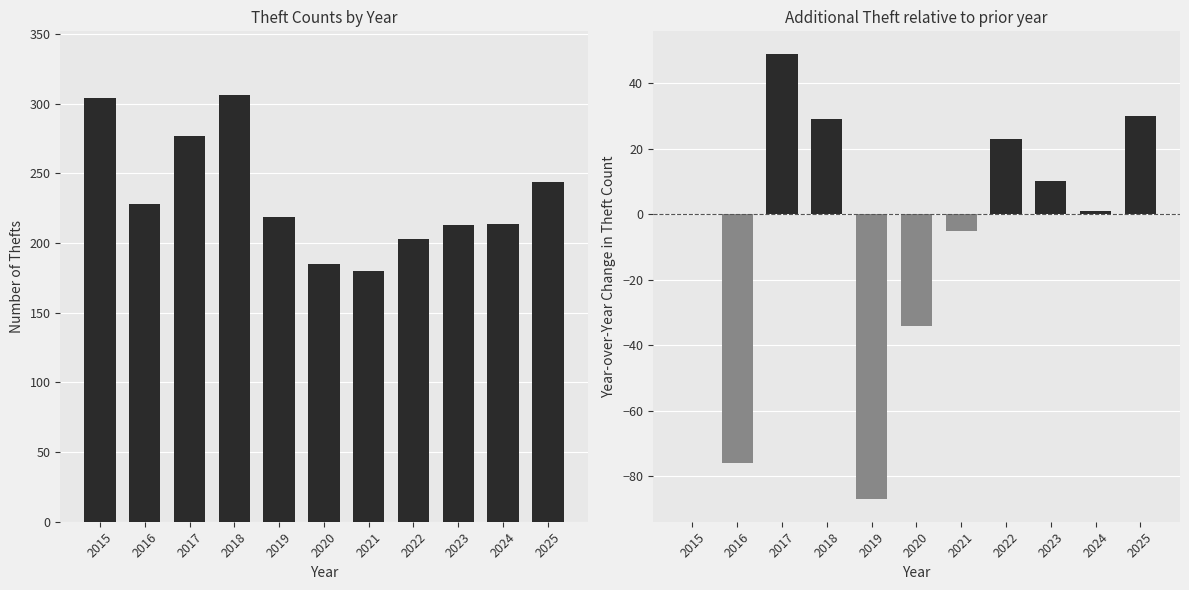

Reading right to left, extract all data points from this chart.

Theft: 244	214	213	203	180	185	219	306	277	228	304
Theft YoY Change: 30	1	10	23	-5	-34	-87	29	49	-76	0